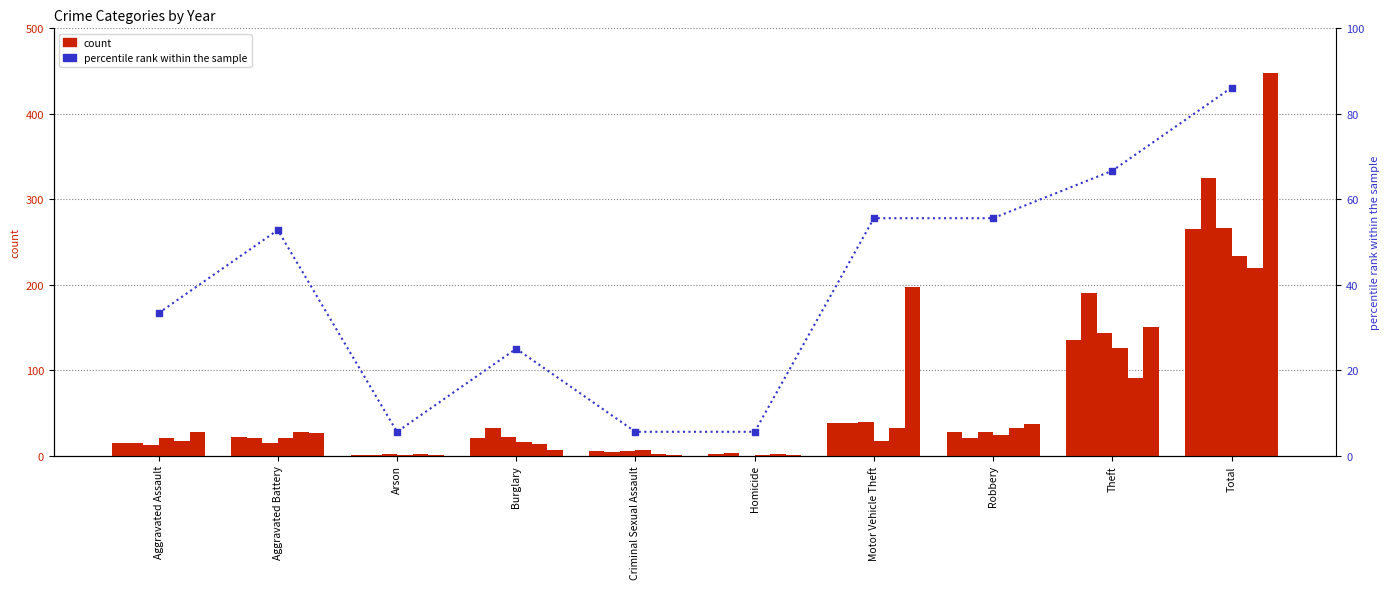

Between Motor Vehicle Theft and Robbery, which is larger?

Motor Vehicle Theft